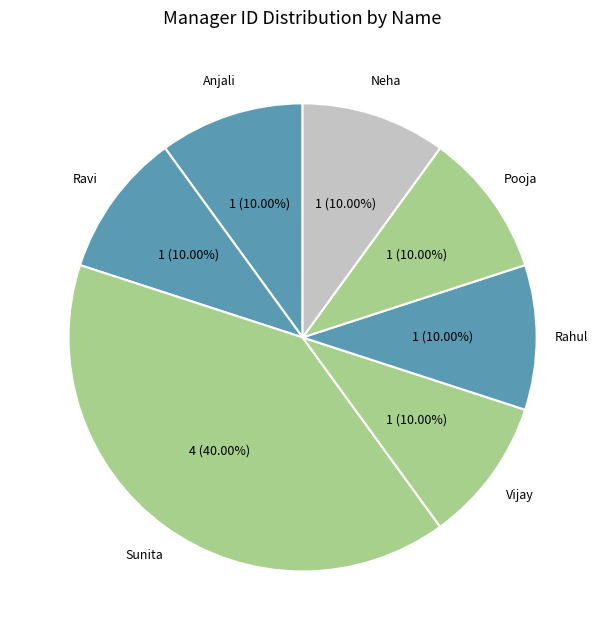

Combined, do Rahul and Vijay account for over 50%?

No